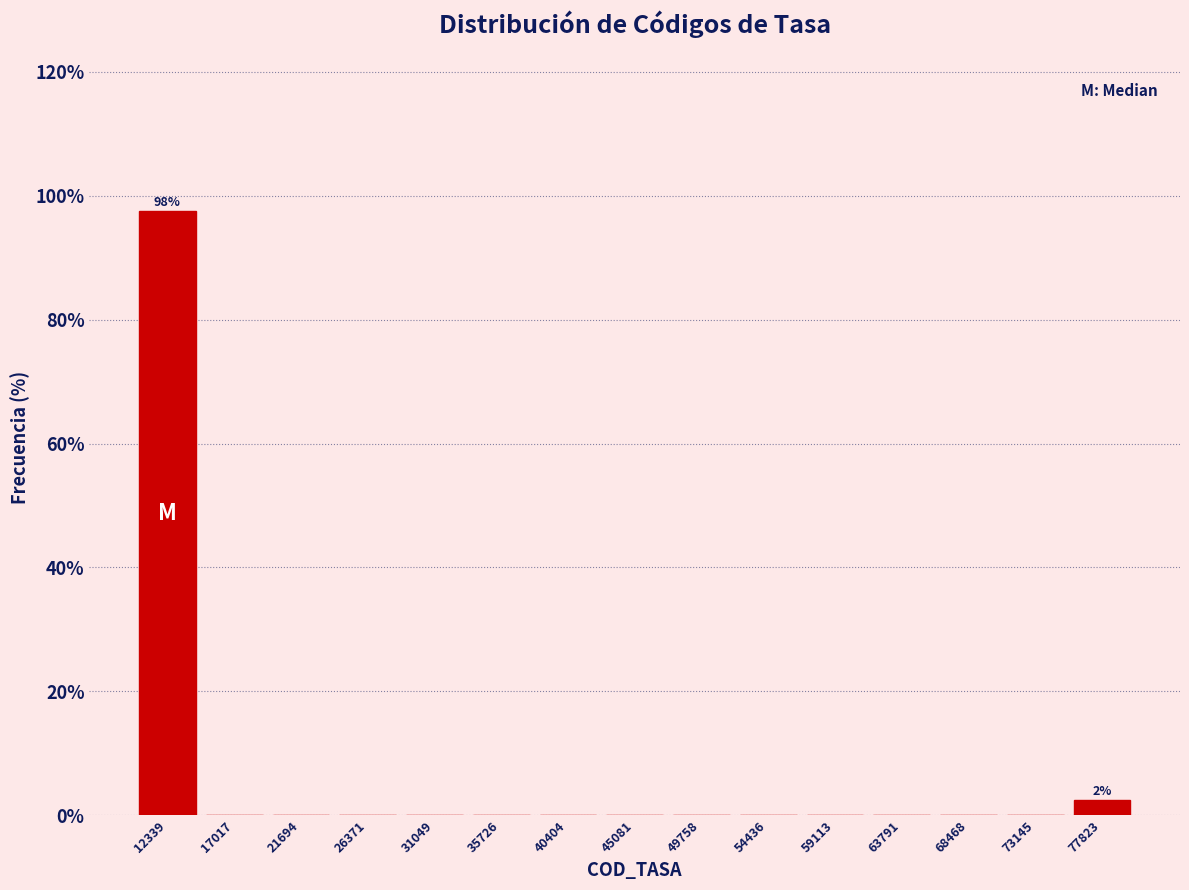

Which range on the x-axis has the tallest bar?

10000 to 14500